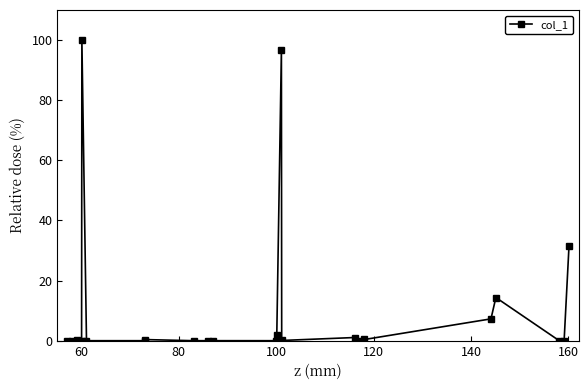

What is the maximum value shown in the chart?

100.0